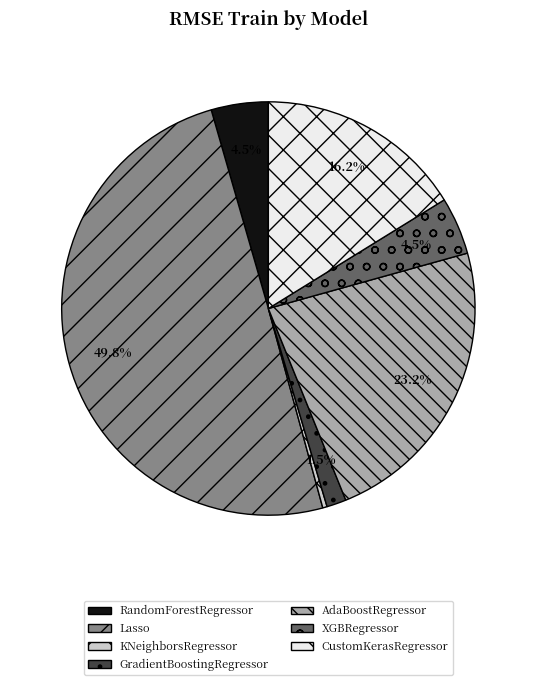

What percentage do GradientBoostingRegressor and RandomForestRegressor together represent?

6.0%